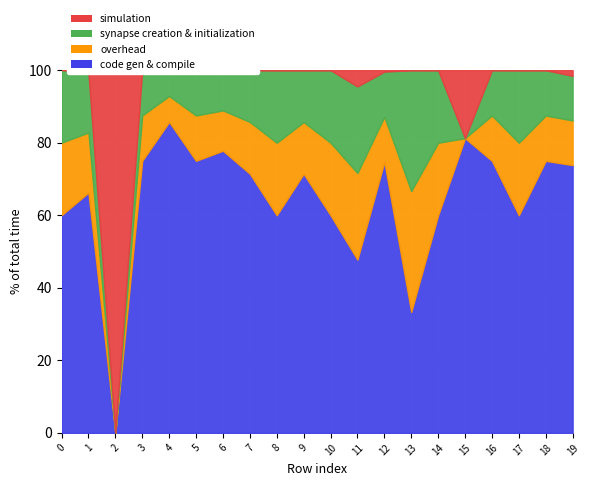

At which label is code gen & compile closest to 60000?

5